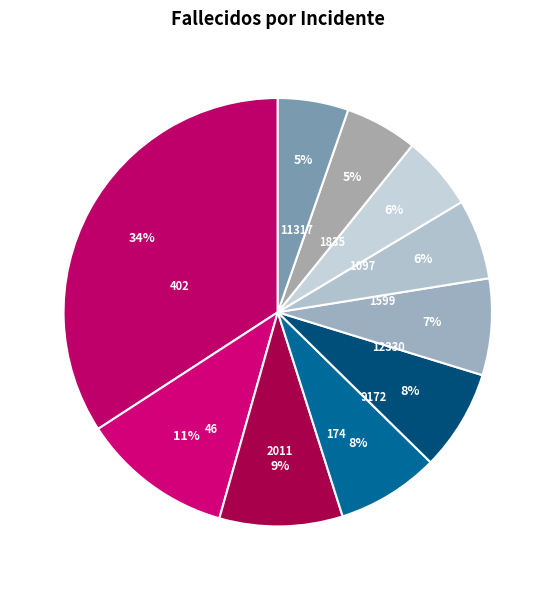

What is the largest slice in the pie chart?

402